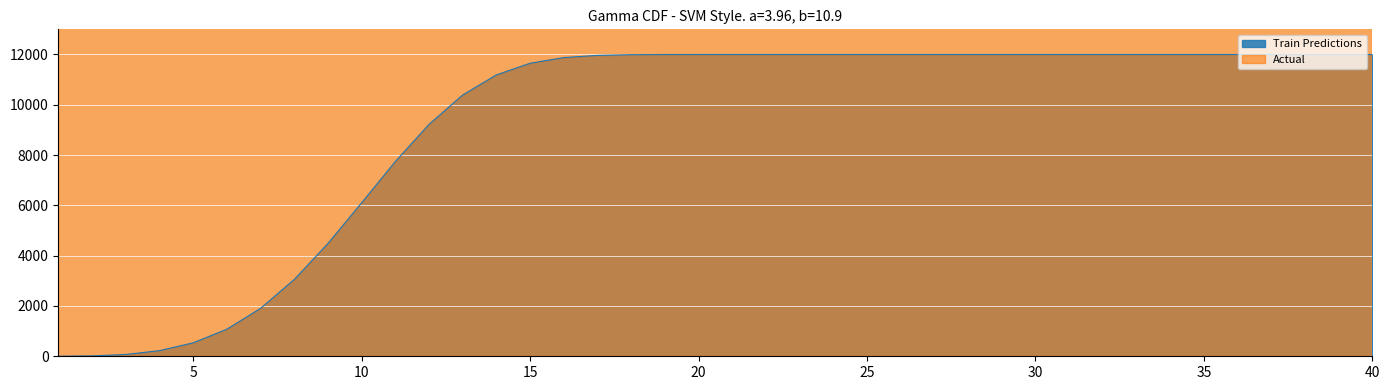

What is the value of the 19th point from the left?

11998.6